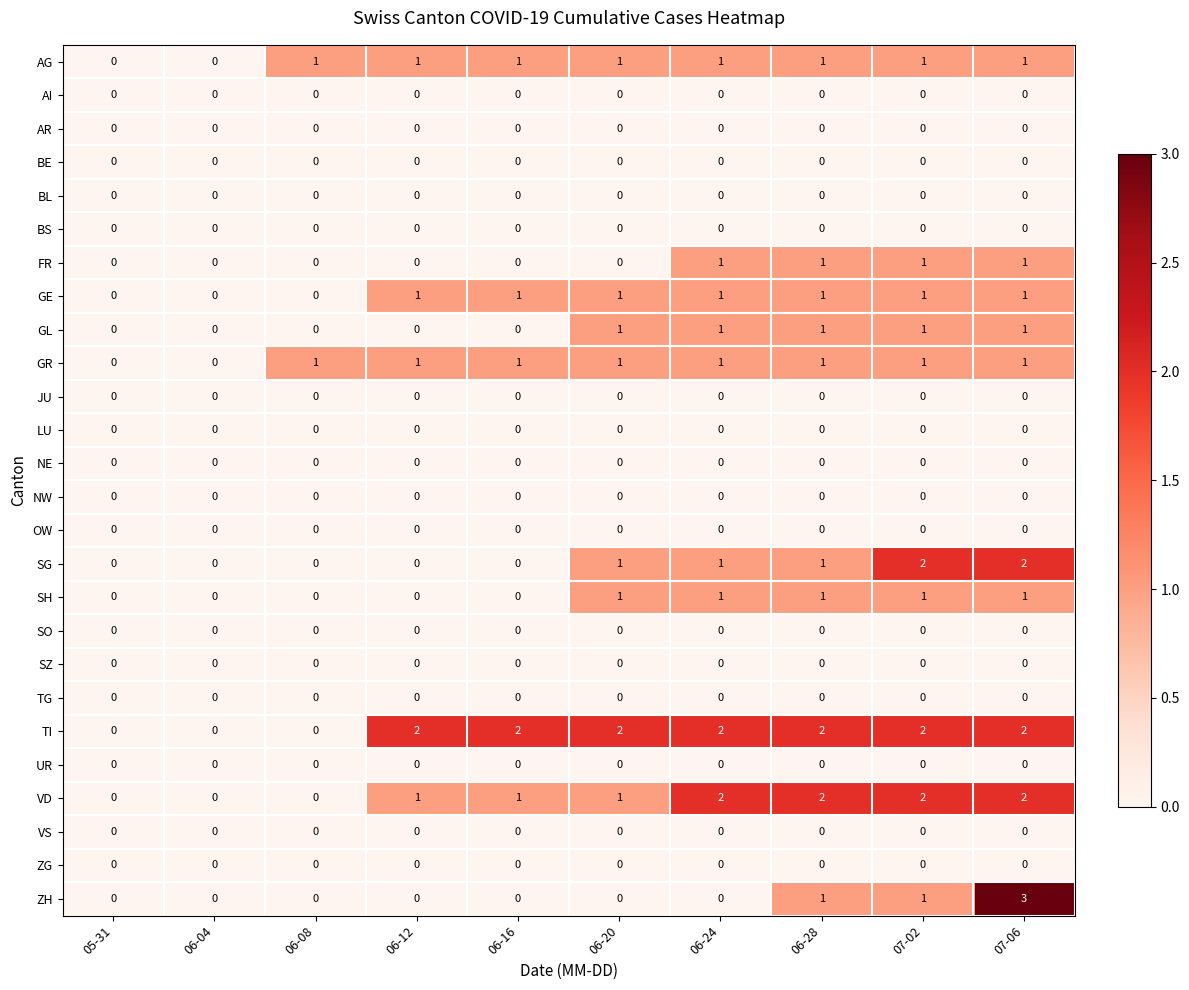

Count the number of data series in this chart.

26